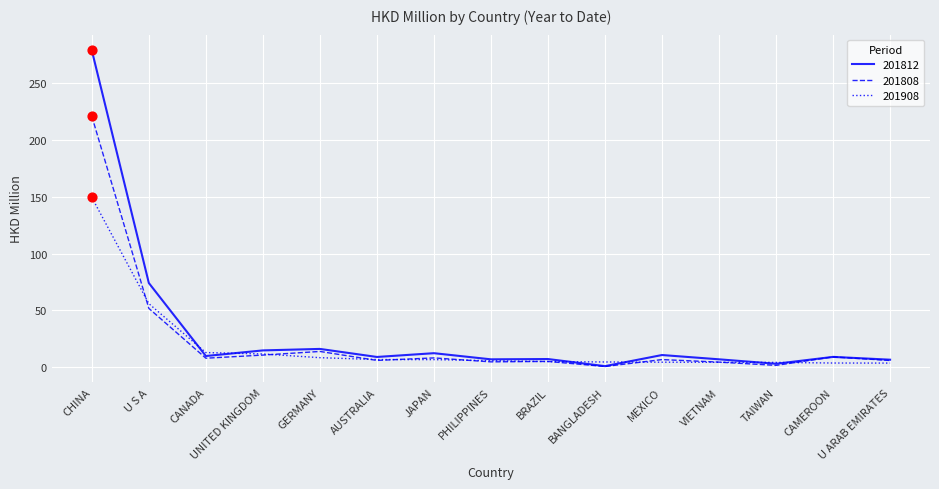

Which series has the largest total across all categories?

201812